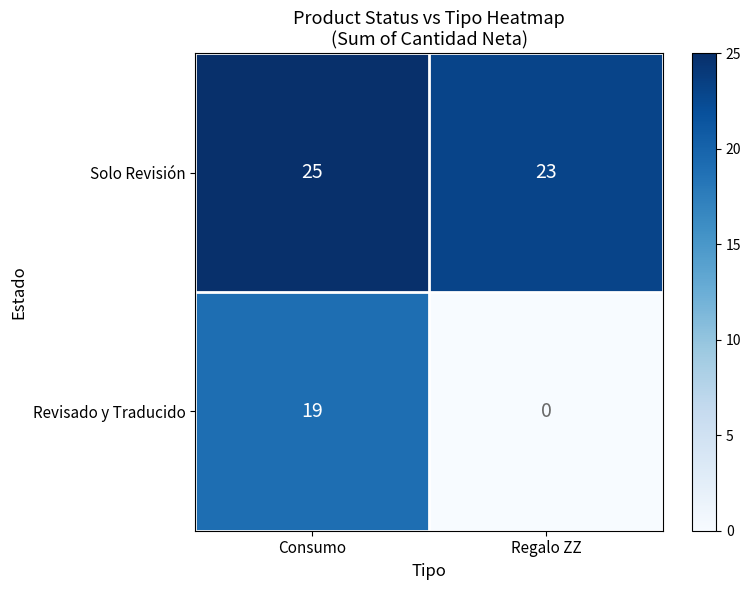

The Revisado y Traducido series shows 0 at Regalo ZZ. True or false?

True